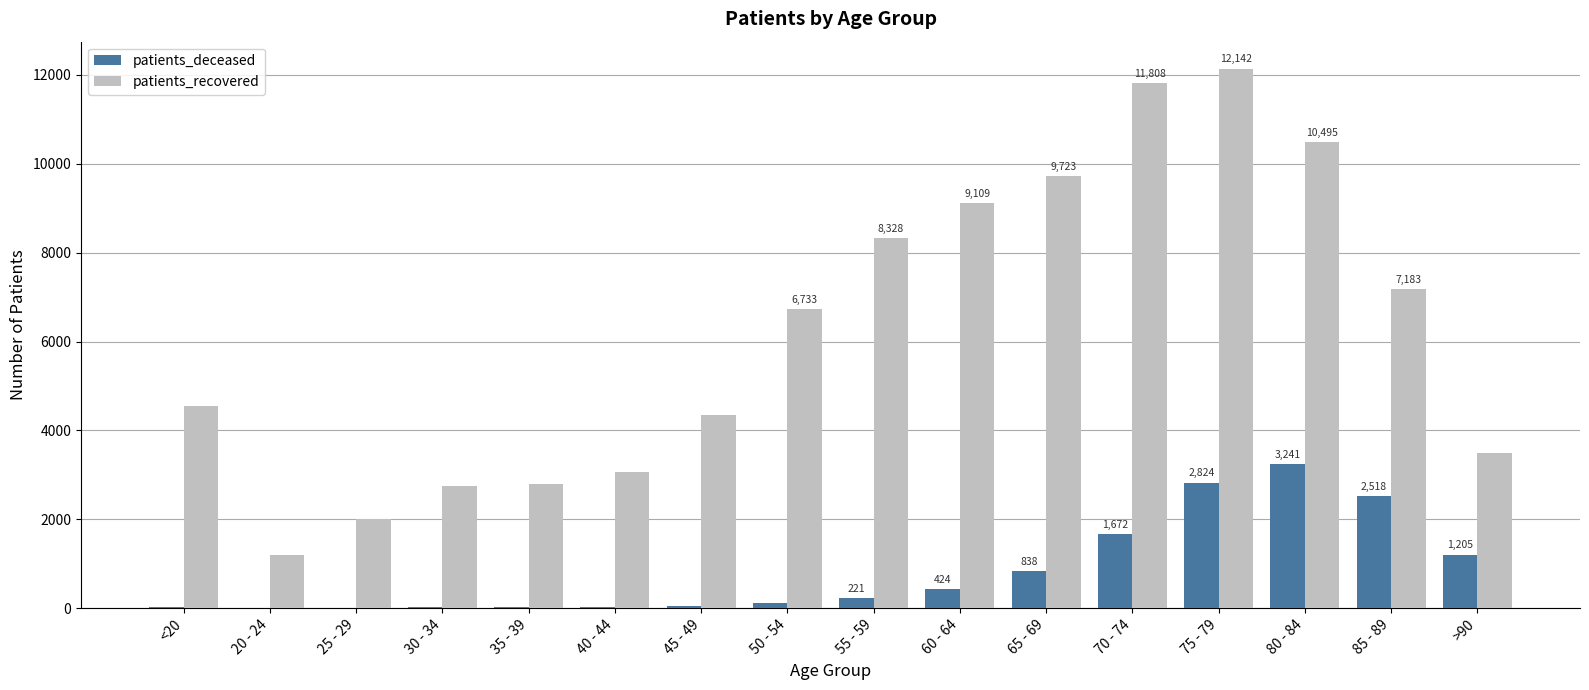

How many data points does each series have?

16